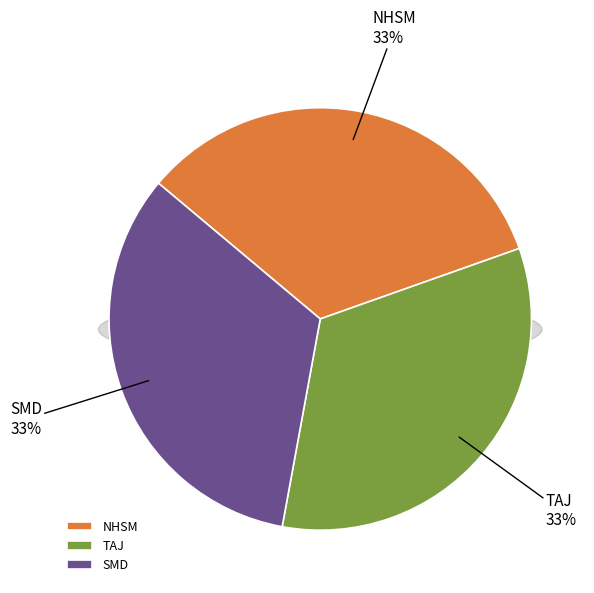

To the nearest percent, what percentage of the pie is SMD?

33%